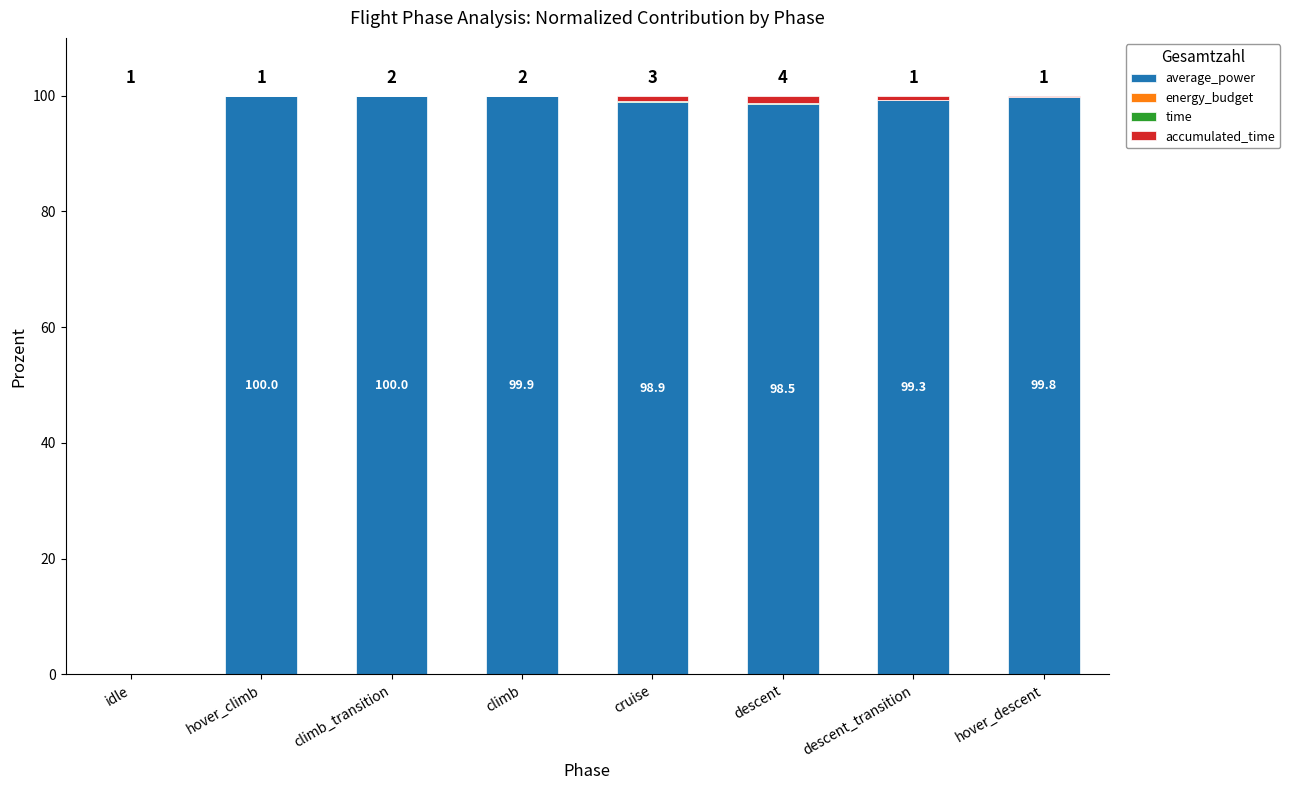

Are the bars horizontal?

No